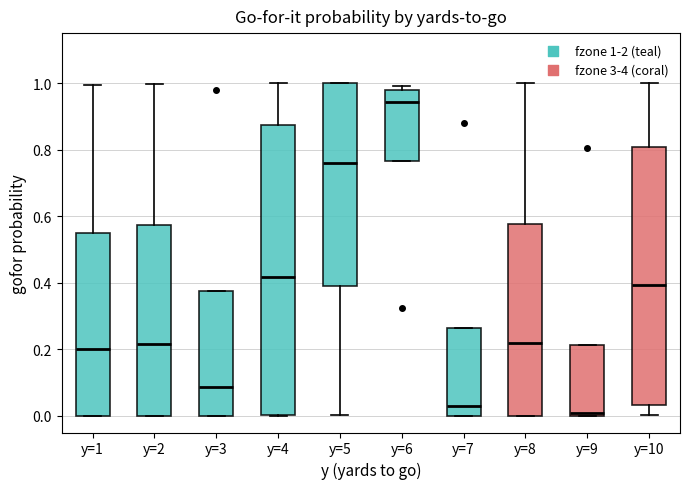

Which box has the lowest median line?

y=9